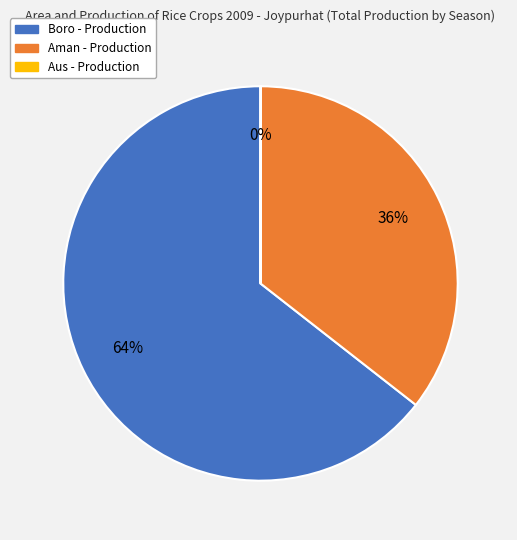

The Boro - Production slice represents 64% of the pie. True or false?

True